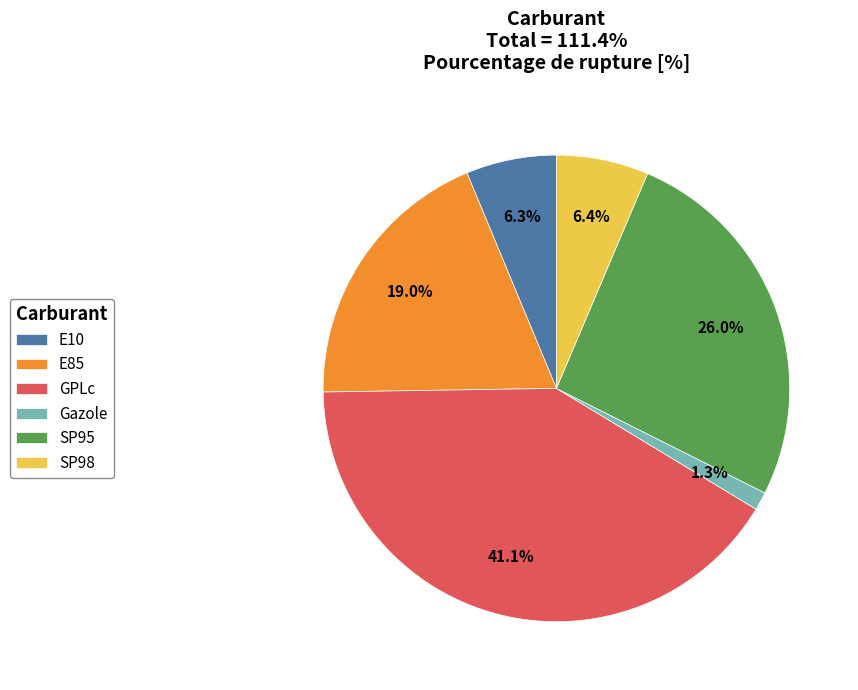

To the nearest percent, what is the difference between the SP98 and Gazole slice percentages?

5%